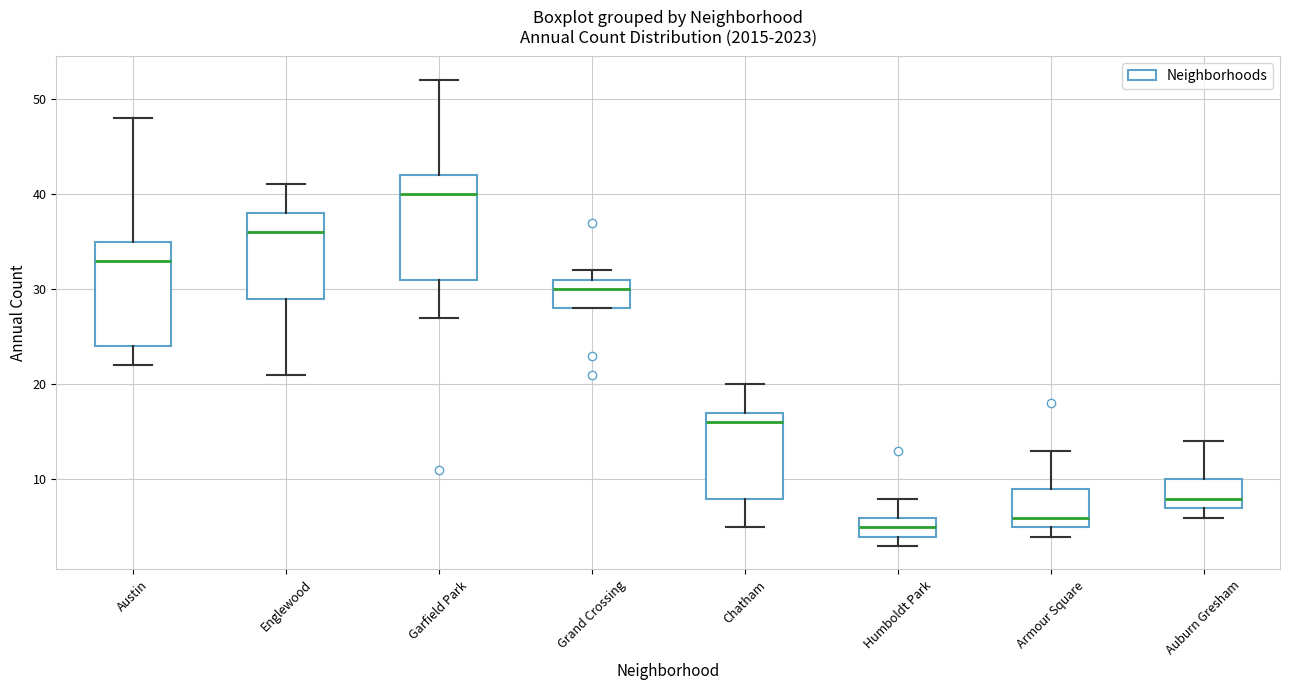

Reading left to right, transcribe this box plot: for each box, give where its median line is, the range the box spans, and where its two whiskers end, as read against the y-axis. The values are not printed on the chart, so give them approximately, as read against the axis.

Austin: median 33, box 24 to 35, whiskers 22 to 48
Englewood: median 36, box 29 to 38, whiskers 21 to 41
Garfield Park: median 40, box 31 to 42, whiskers 27 to 52
Grand Crossing: median 30, box 28 to 31, whiskers 28 to 32
Chatham: median 16, box 8 to 17, whiskers 5 to 20
Humboldt Park: median 5, box 4 to 6, whiskers 3 to 8
Armour Square: median 6, box 5 to 9, whiskers 4 to 13
Auburn Gresham: median 8, box 7 to 10, whiskers 6 to 14